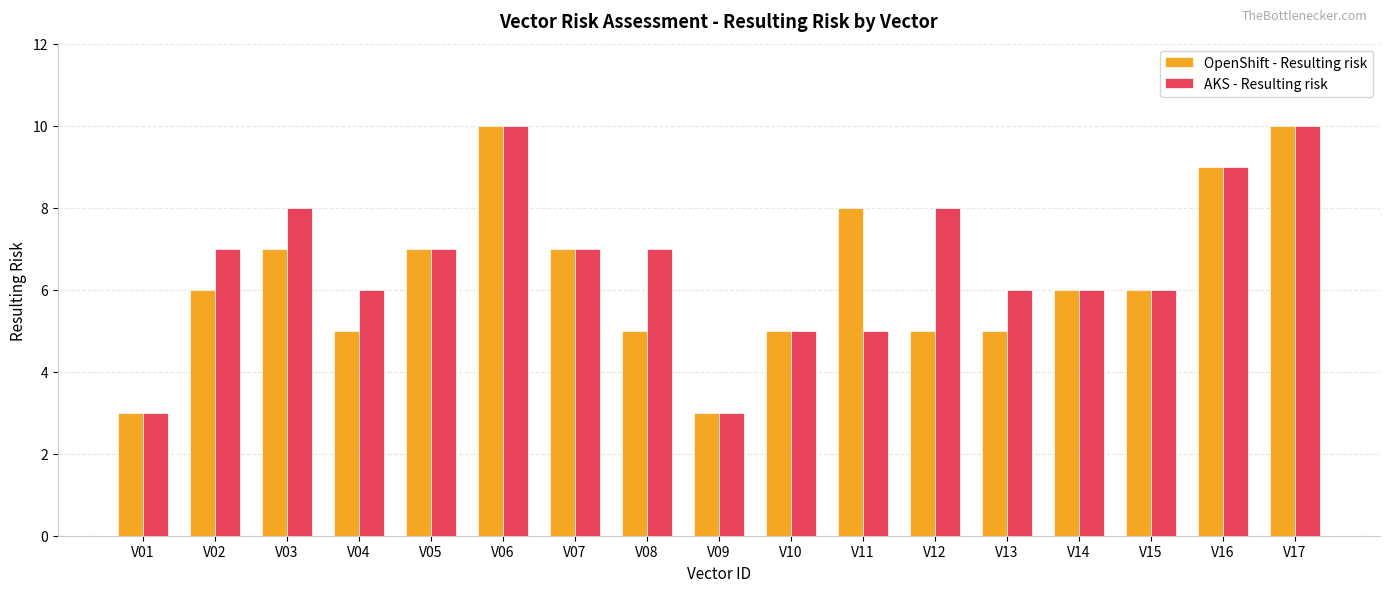

Reading left to right, transcribe all the data shown in this chart.

OpenShift - Resulting risk: V01=3	V02=6	V03=7	V04=5	V05=7	V06=10	V07=7	V08=5	V09=3	V10=5	V11=8	V12=5	V13=5	V14=6	V15=6	V16=9	V17=10
AKS - Resulting risk: V01=3	V02=7	V03=8	V04=6	V05=7	V06=10	V07=7	V08=7	V09=3	V10=5	V11=5	V12=8	V13=6	V14=6	V15=6	V16=9	V17=10